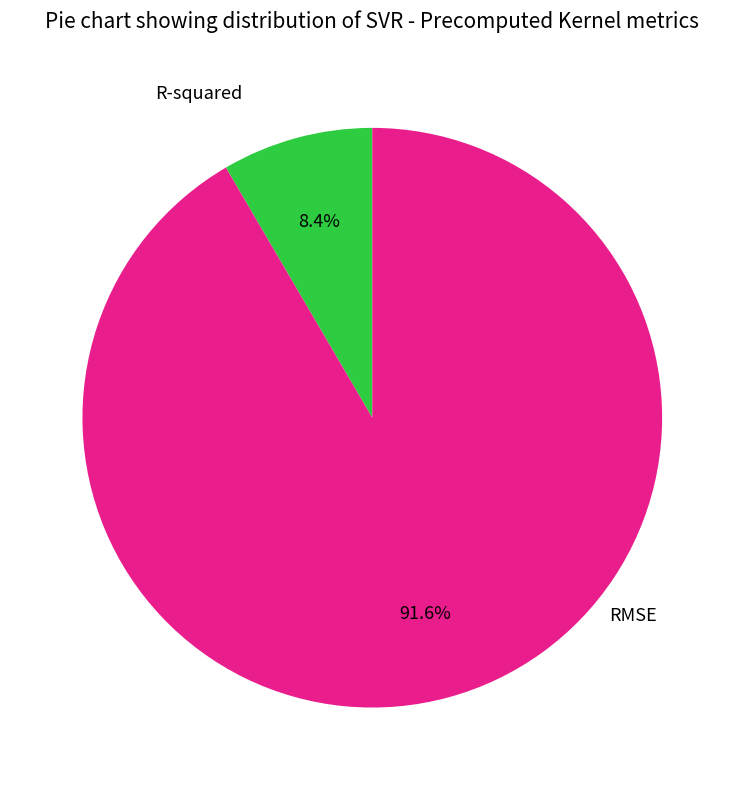

Count the number of slices in the pie.

2